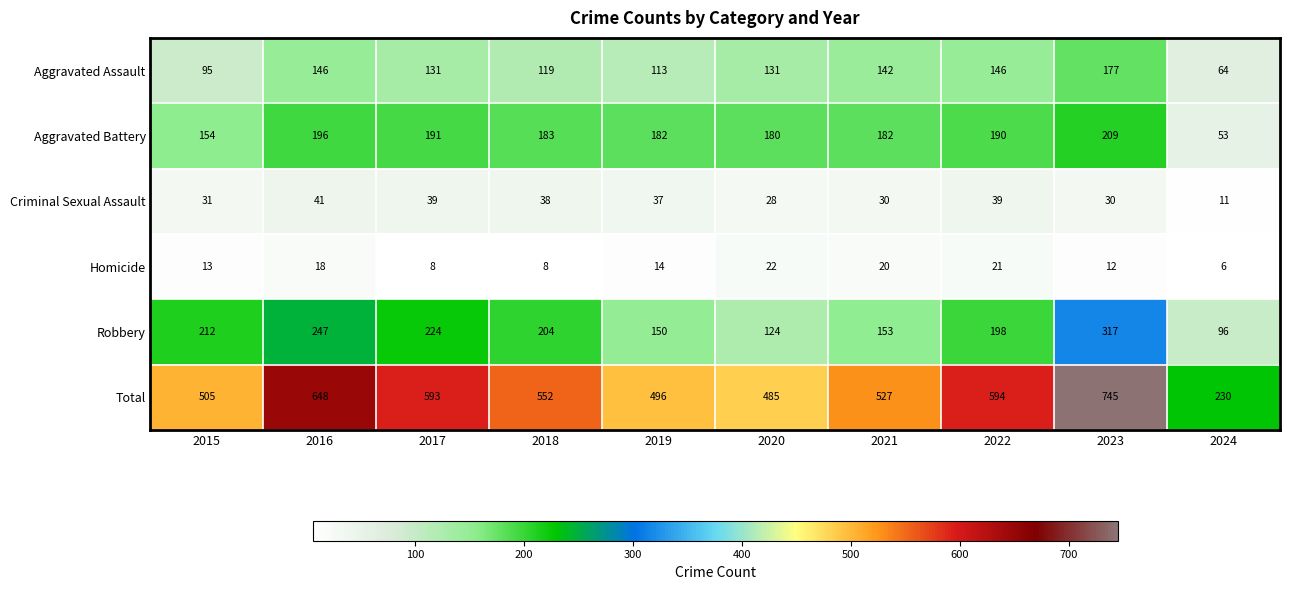

What is the greatest value displayed?

745